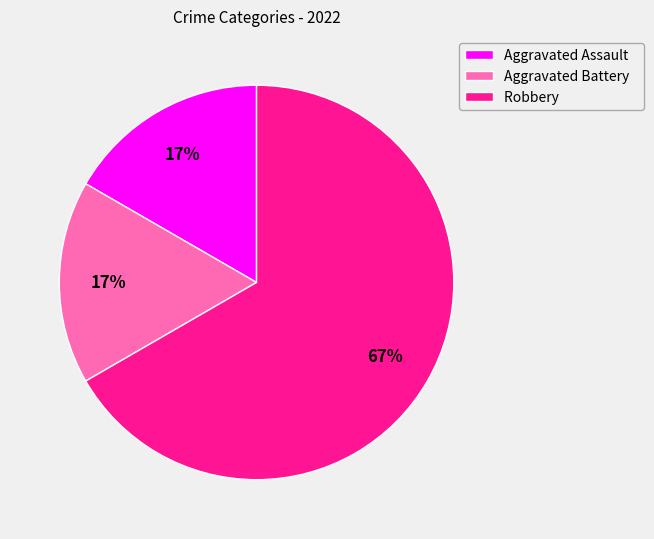

To the nearest percent, what is the combined percentage of Robbery and Aggravated Battery?

83%